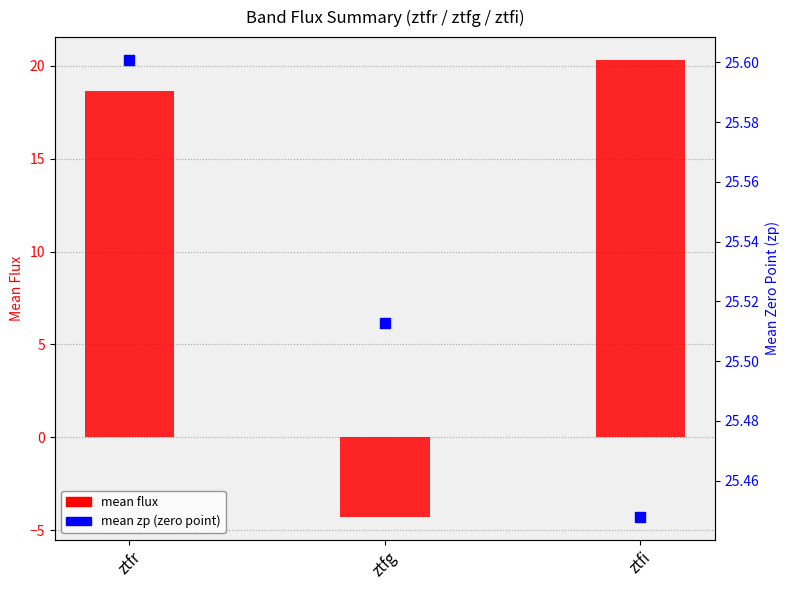

At which category is the sum across all series the highest?

ztfi